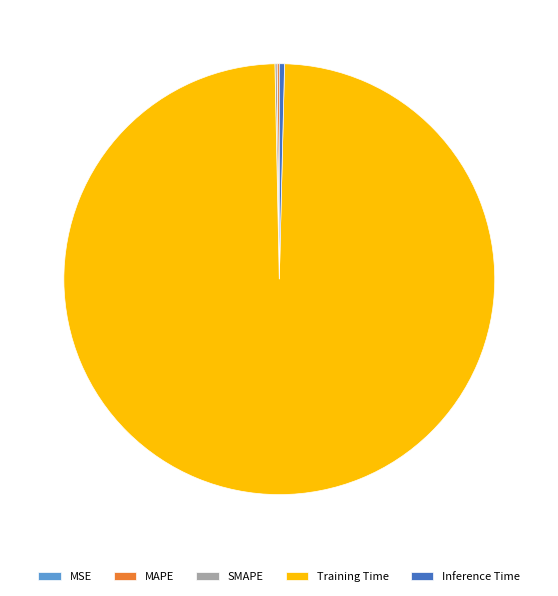

True or false: Inference Time accounts for 0% of the total.

True